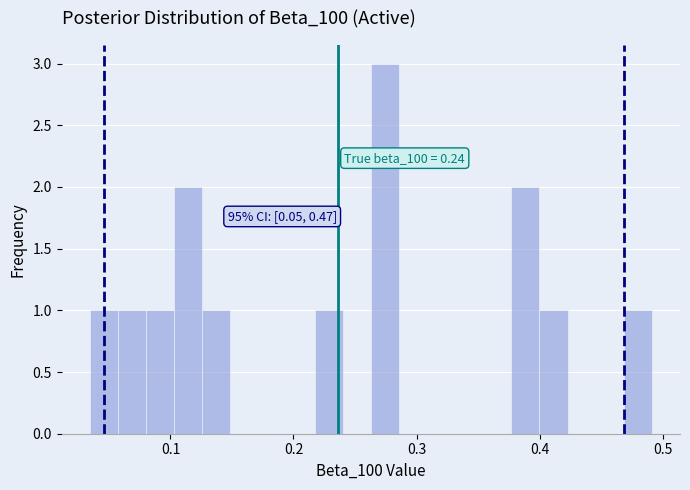

Around what value on the x-axis is the tallest bar? Give the approximate position of its centre, as read against the axis.

0.27